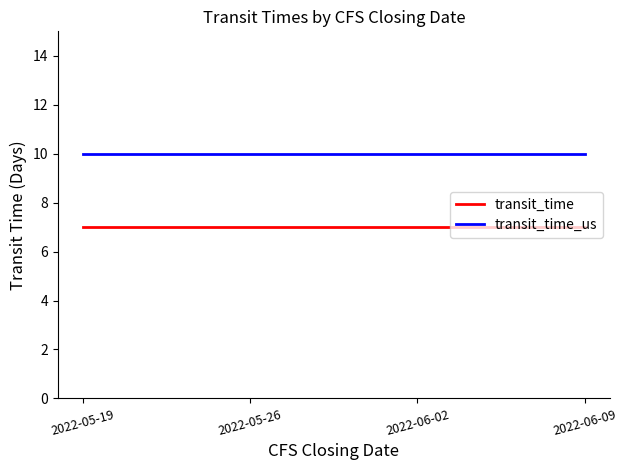

Reading right to left, list all the values displayed in this chart.

transit_time: 2022-06-09=7	2022-06-02=7	2022-05-26=7	2022-05-19=7
transit_time_us: 2022-06-09=10	2022-06-02=10	2022-05-26=10	2022-05-19=10